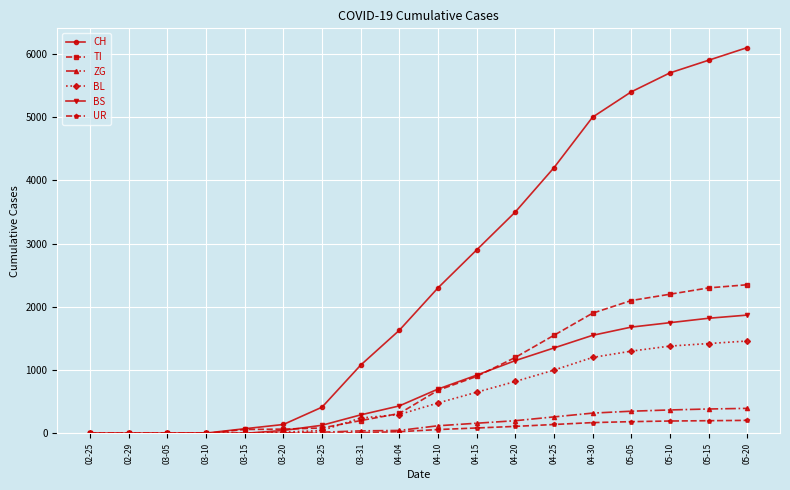

What is the greatest value displayed?

6100